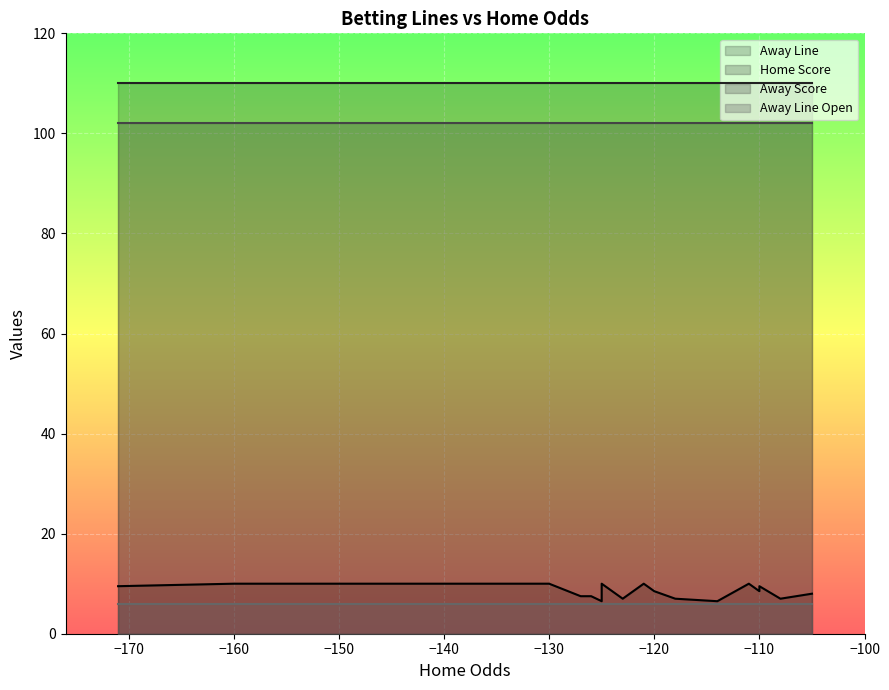

What is the sum of the Away Score values at 10 and 17?

204.0